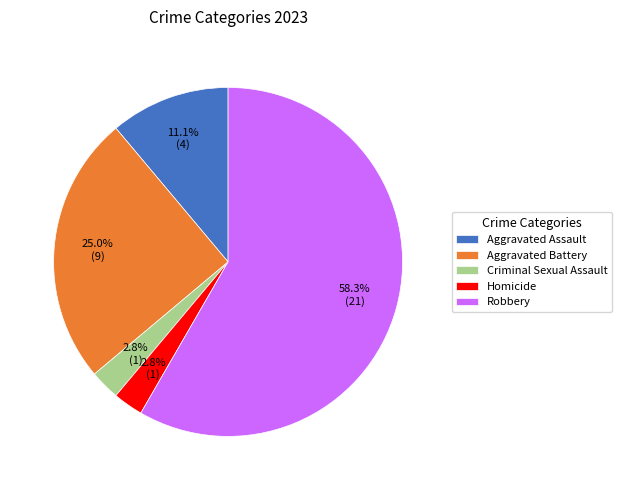

Is it true that Homicide is 3% of the pie?

True